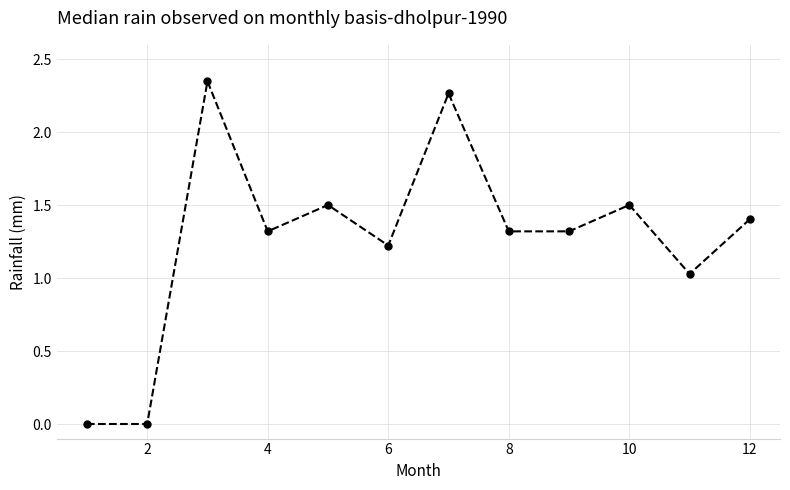

How many interior local peaks (higher than both neighbors) does the data have?

4